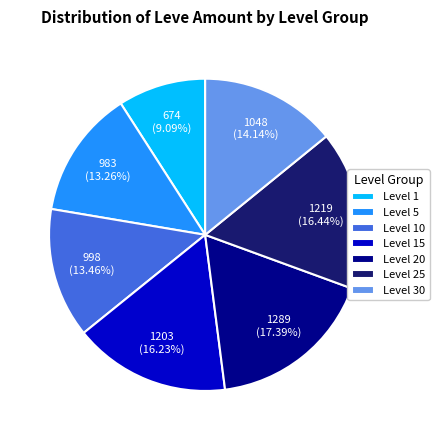

What is the smallest slice in the pie chart?

Level 1